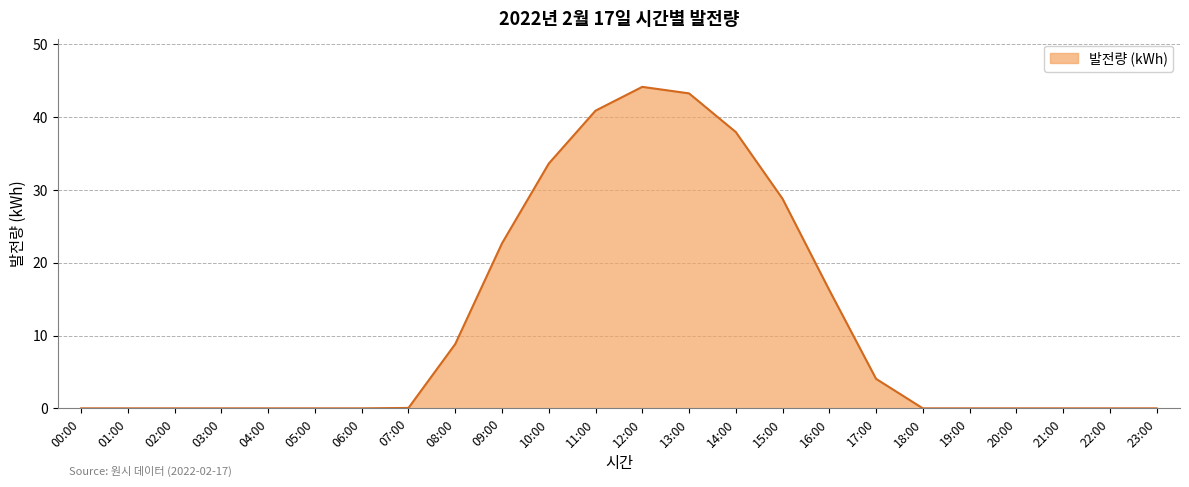

What is the difference between the maximum and minimum values?

44.2